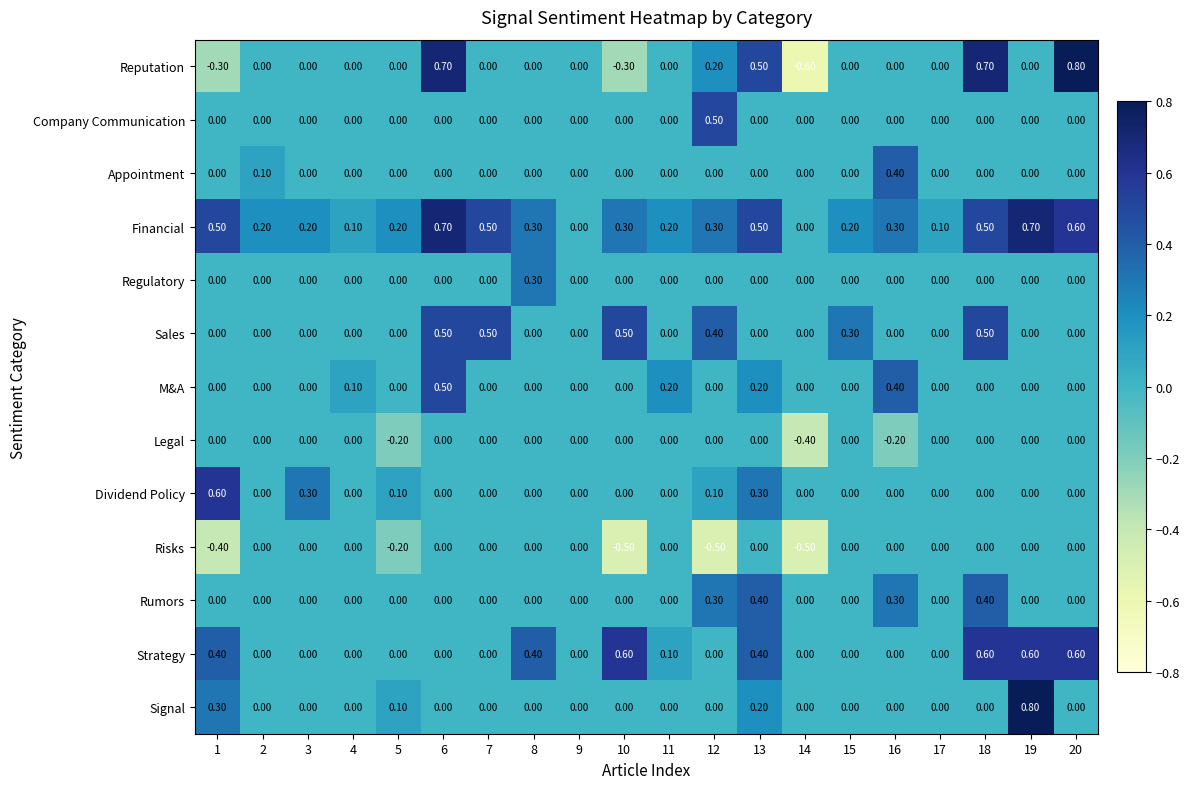

Which series has the largest range (max minus min)?

Reputation